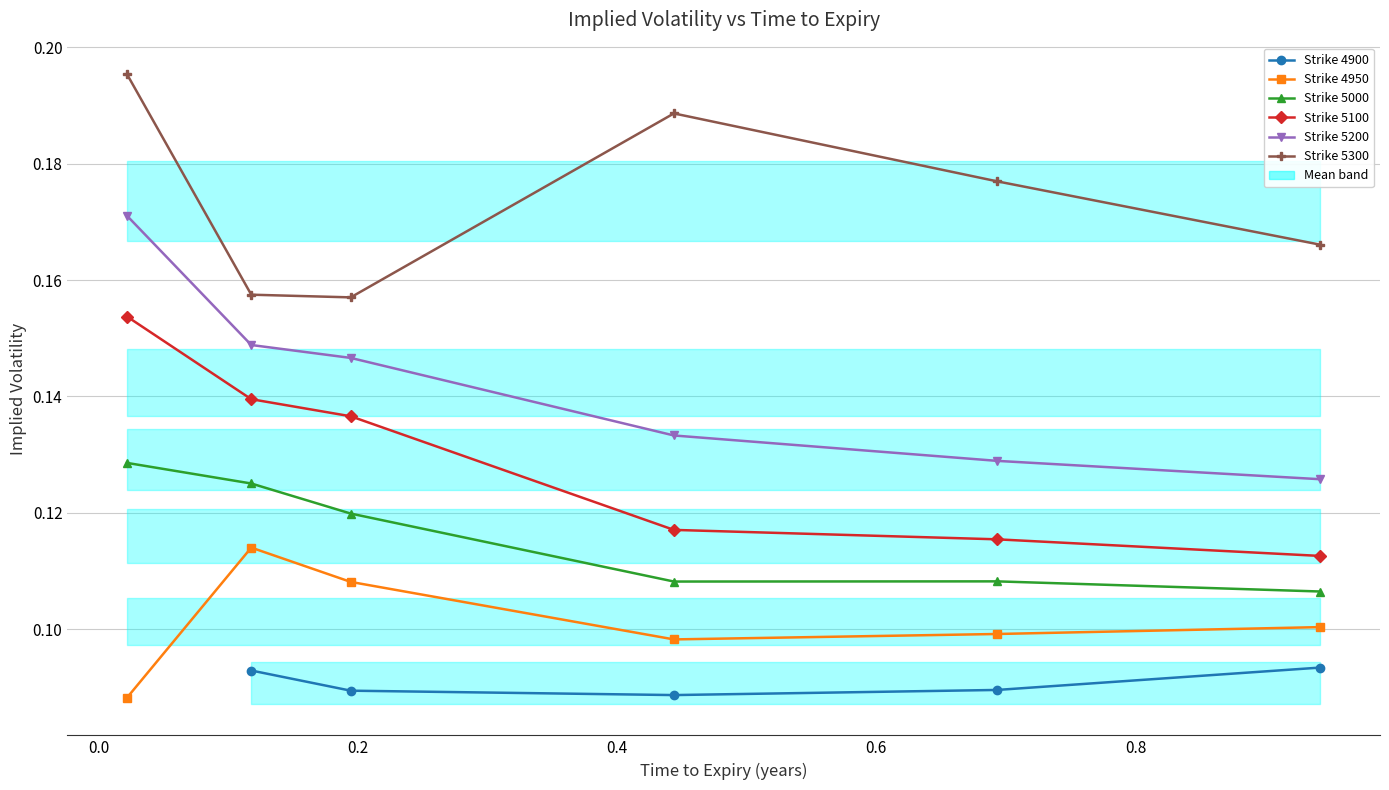

At which label is 5000 closest to 0?

0.8